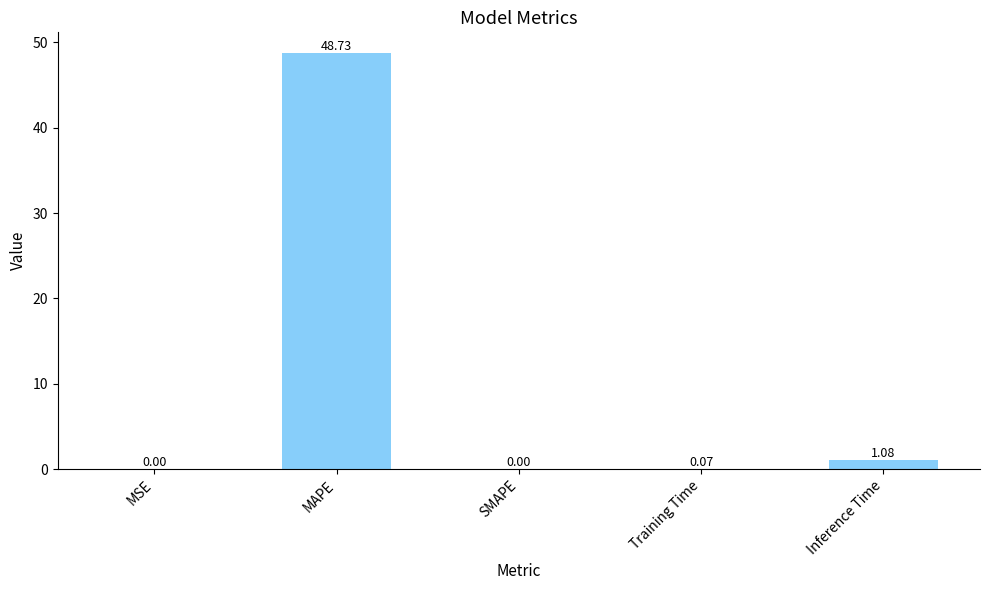

What is the change in value from MAPE to SMAPE?

-48.7